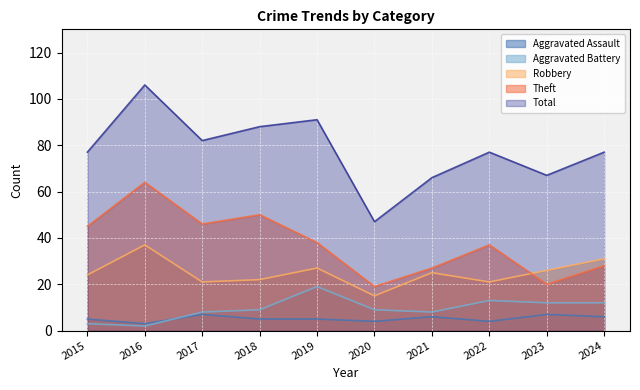

What is the minimum value for Aggravated Assault?

3